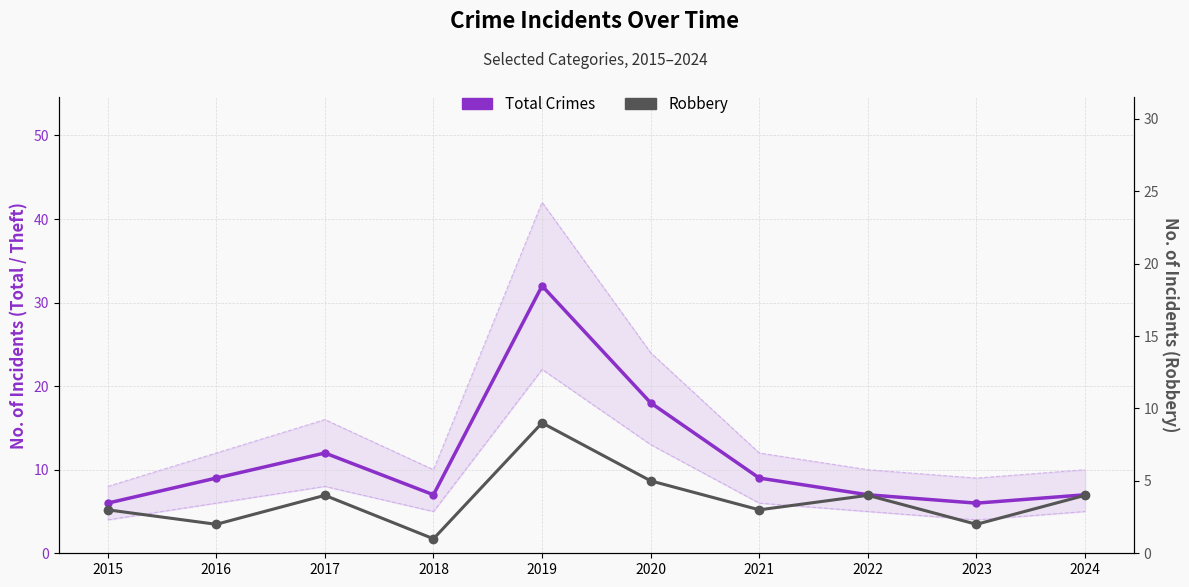

At which category is the sum across all series the highest?

2019